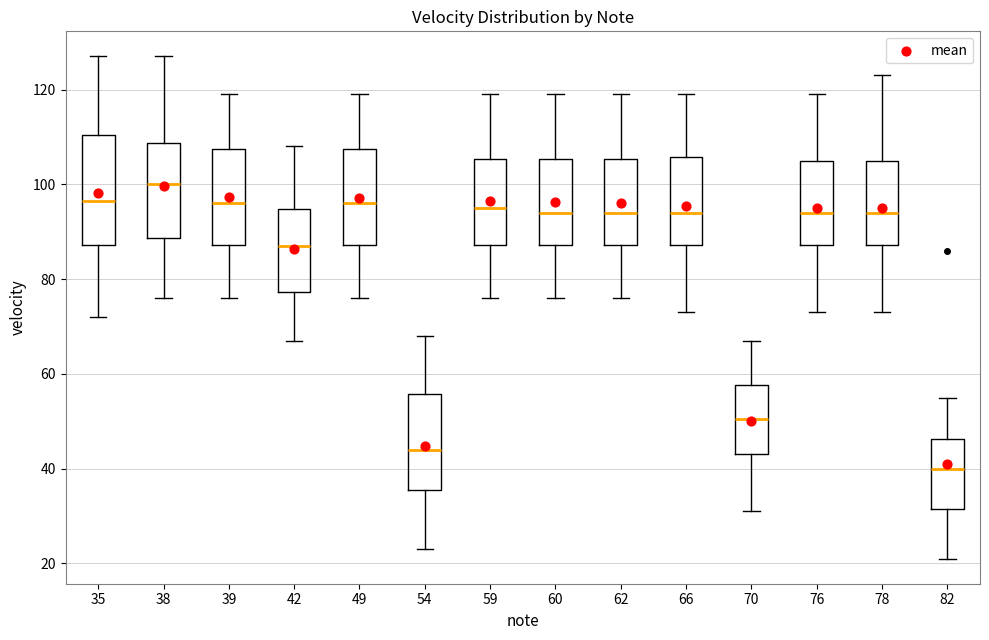

Which box's median line is the highest?

38